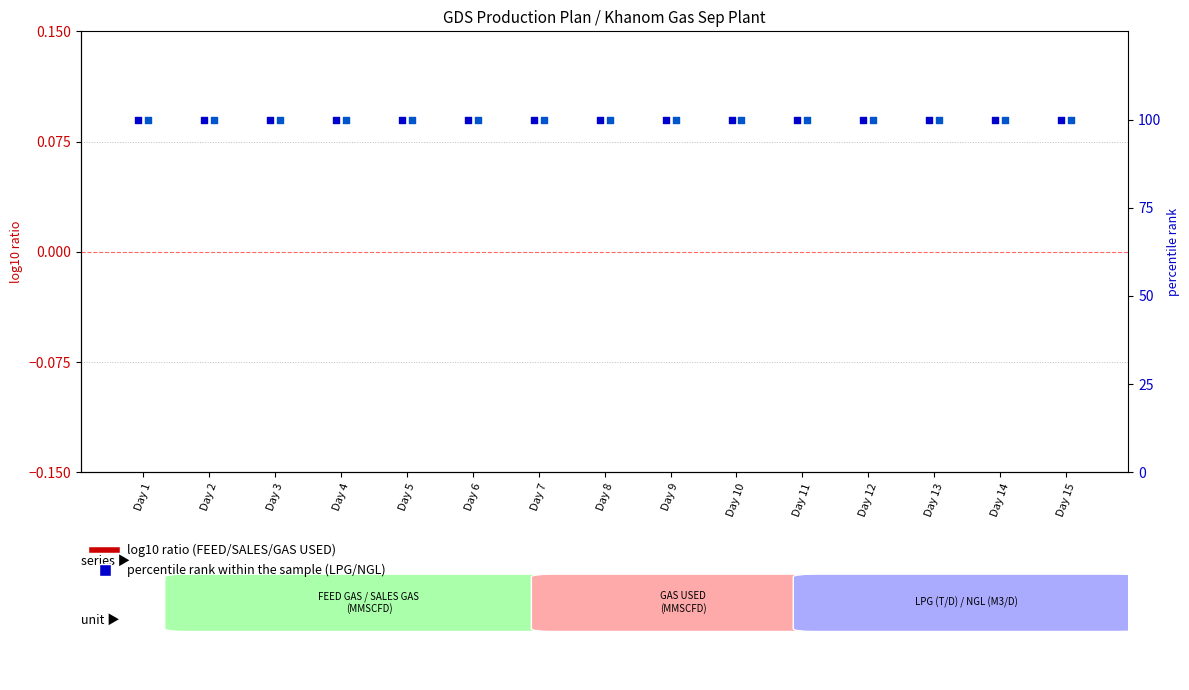

Which series has the largest Y range (max minus min)?

log10 ratio FEED GAS